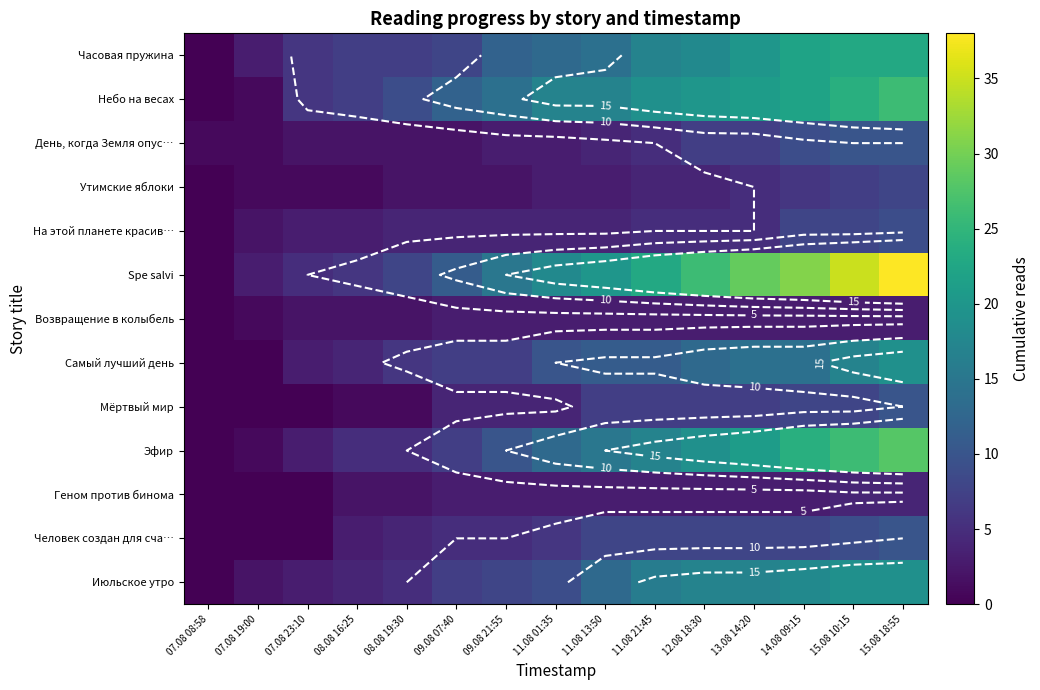

The День, когда Земля опус… series shows 3 at 11.08 01:35. True or false?

True